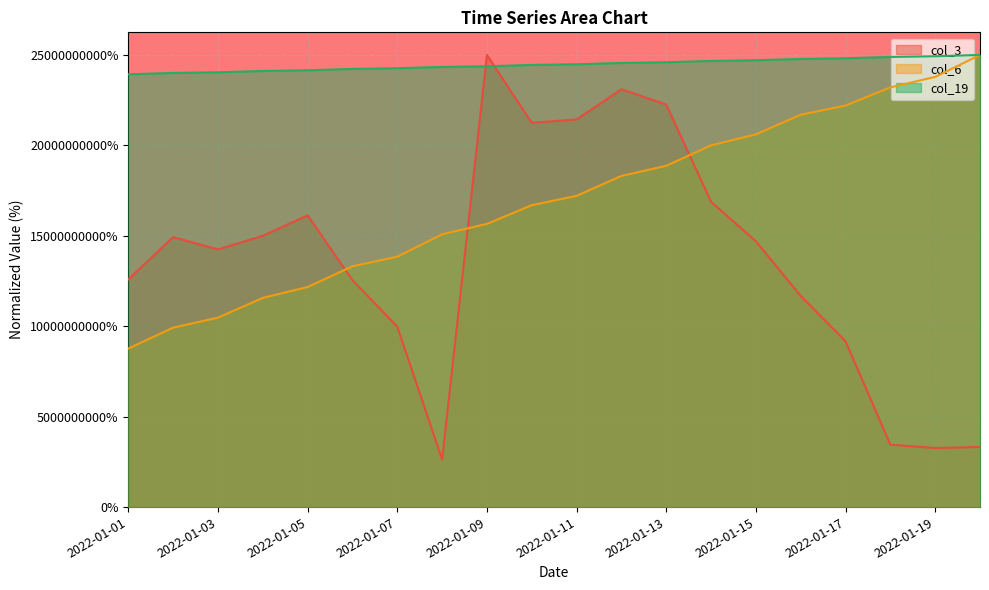

Is it true that col_19 equals 0.3 at 2022-01-08?

False